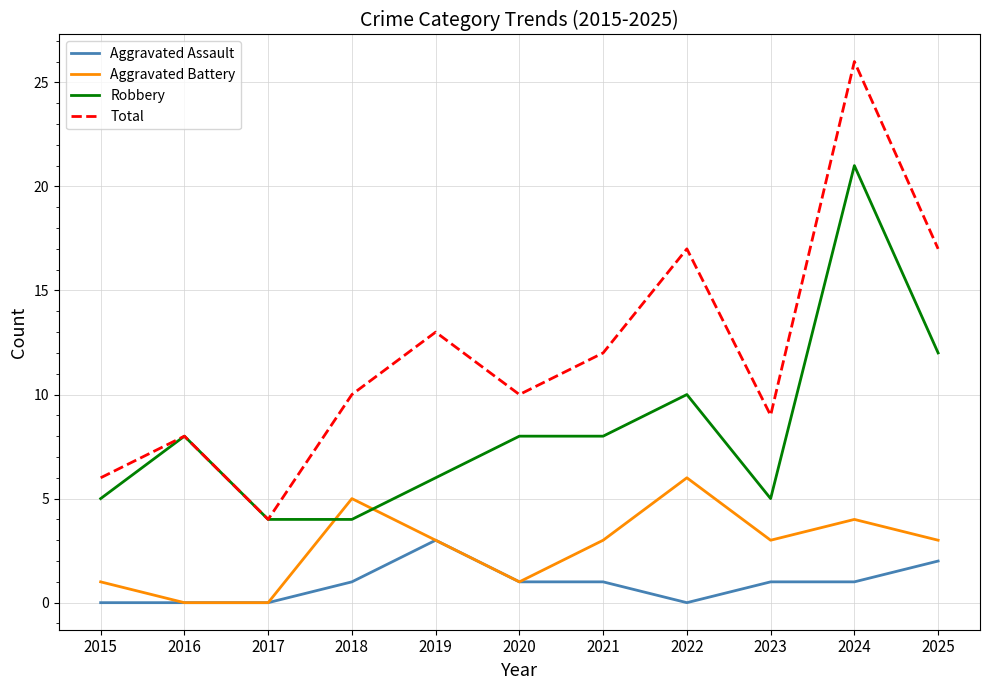

Which category has the highest value in the Aggravated Assault series?

2019